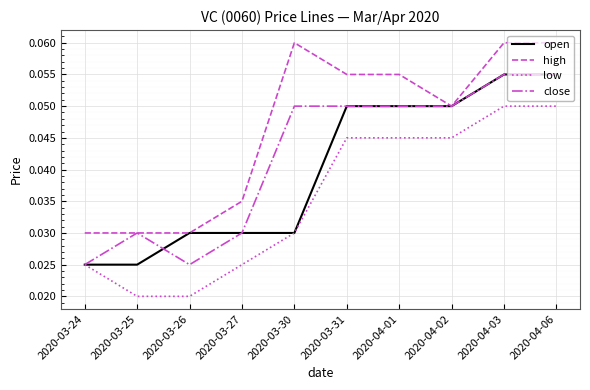

What position from the right is 2020-04-02?

3